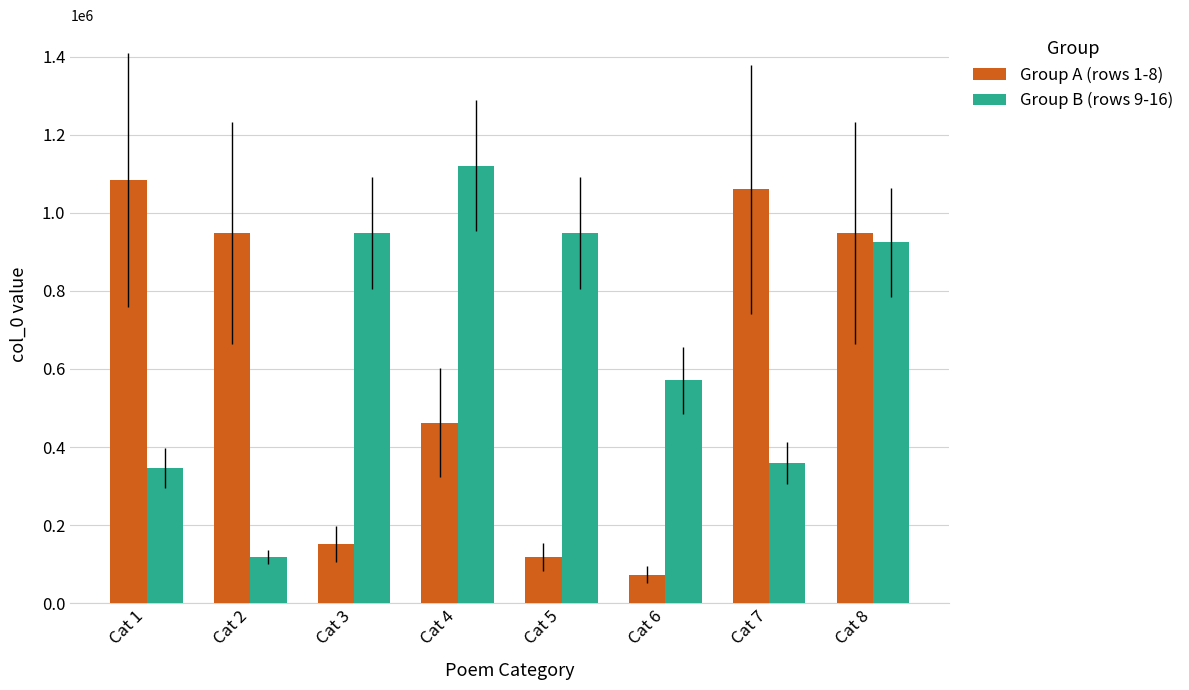

What are all the series names shown in the legend?

Group A (rows 1-8), Group B (rows 9-16)